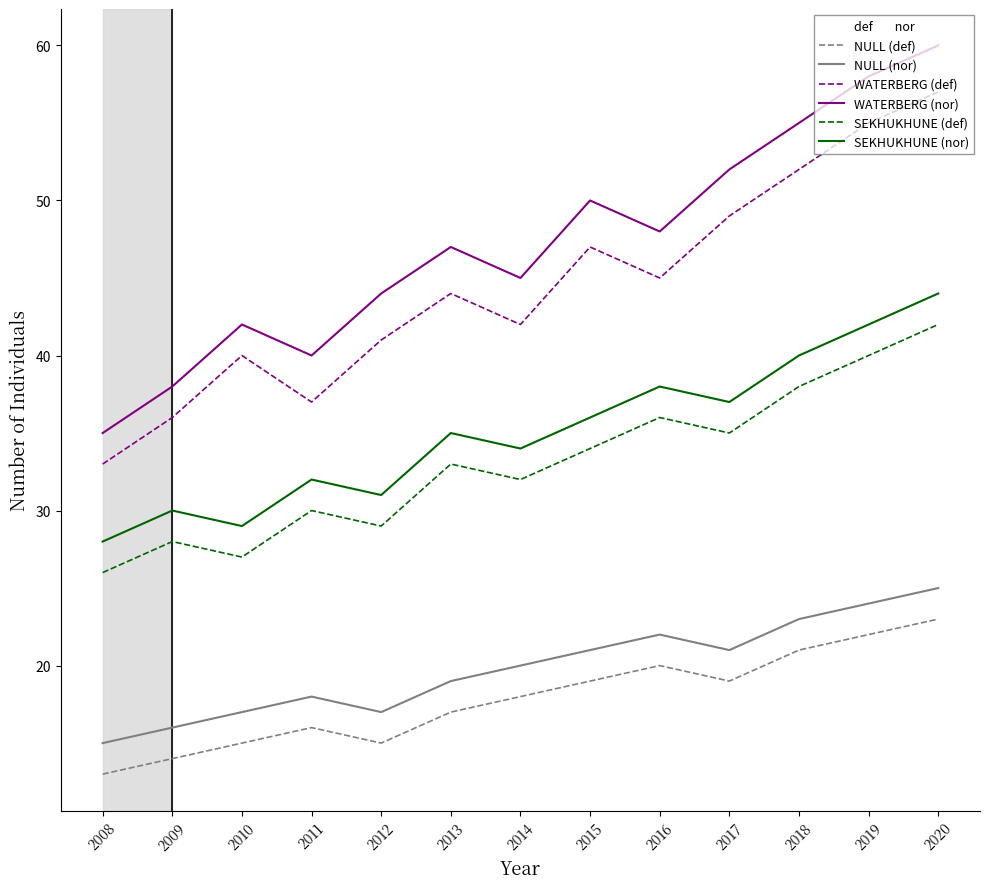

What is the spread (max minus min) of values at 2013?

30